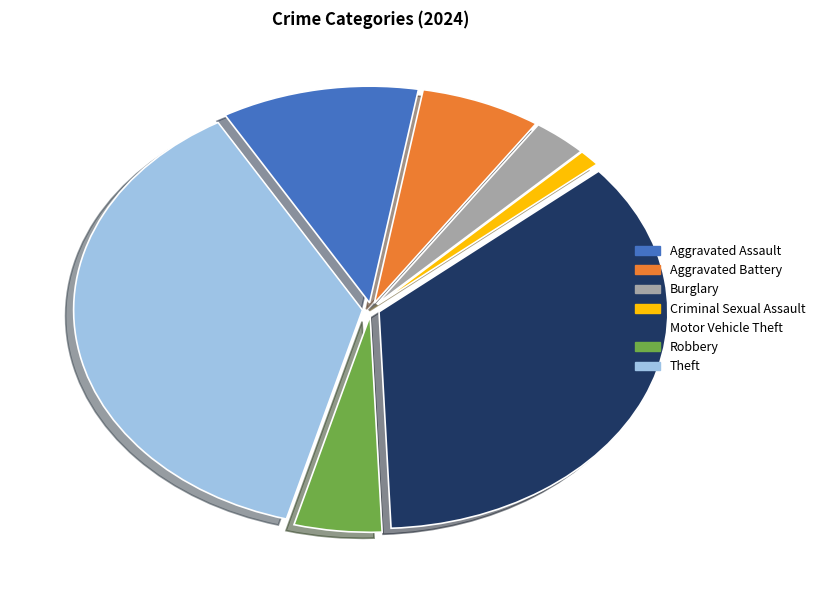

Combined, do Motor Vehicle Theft and Aggravated Assault account for over 50%?

No